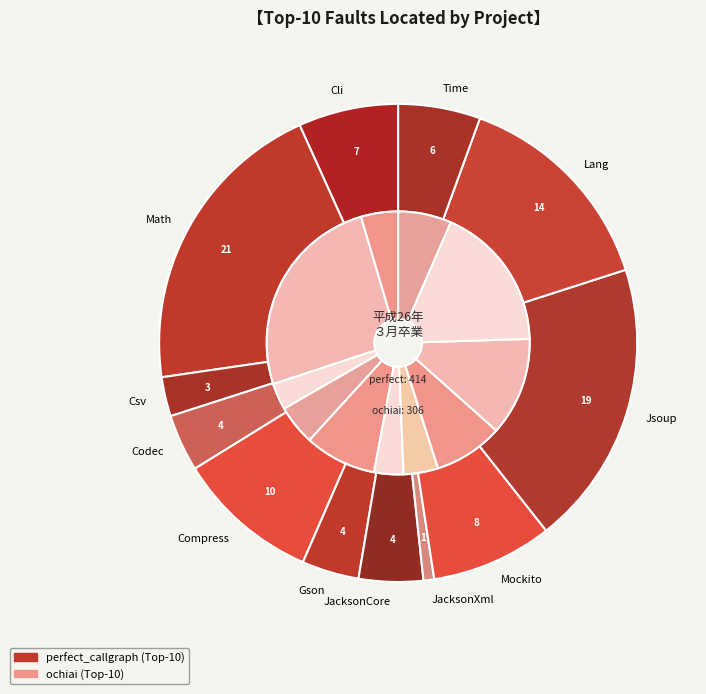

To the nearest percent, what is the difference between the largest and smallest slice percentages?

20%